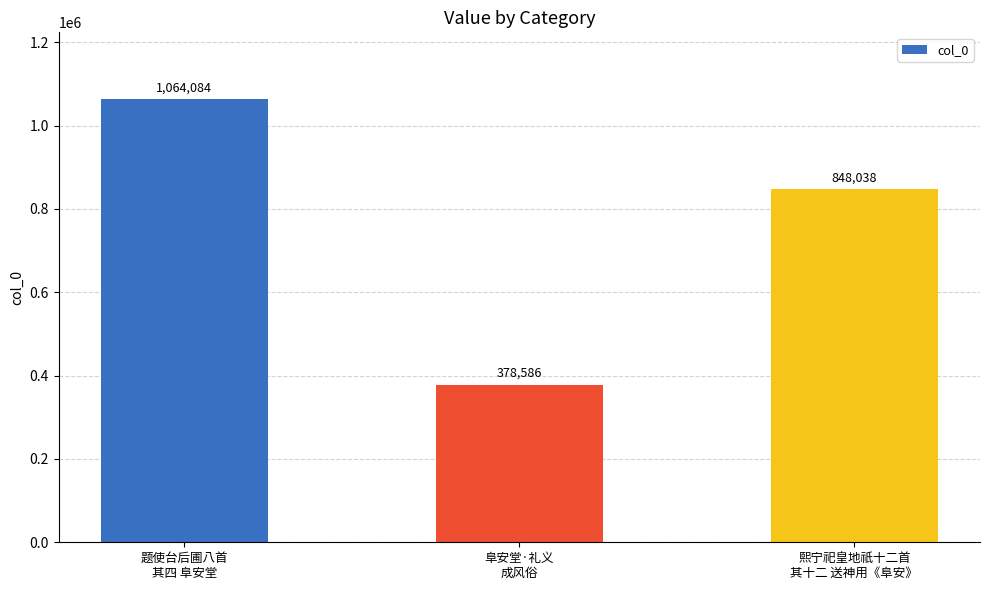

What is the label of the 1st bar from the left?

题使台后圃八首
其四 阜安堂